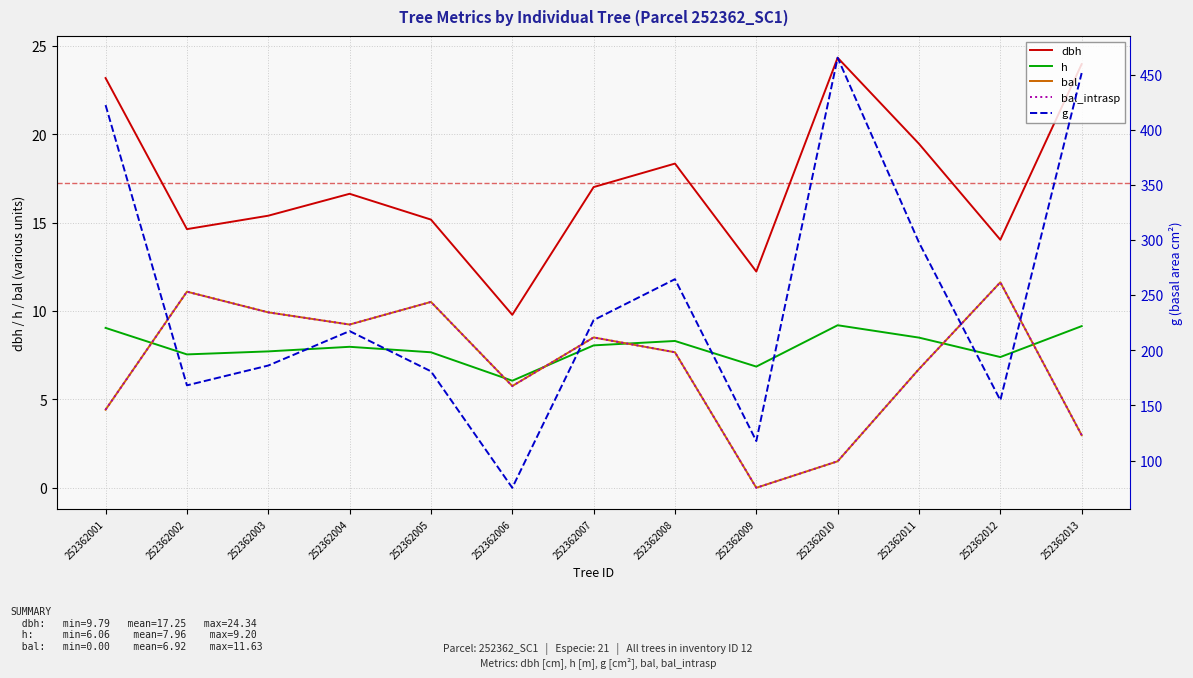

The h series shows 7.5 at 252362002. True or false?

True